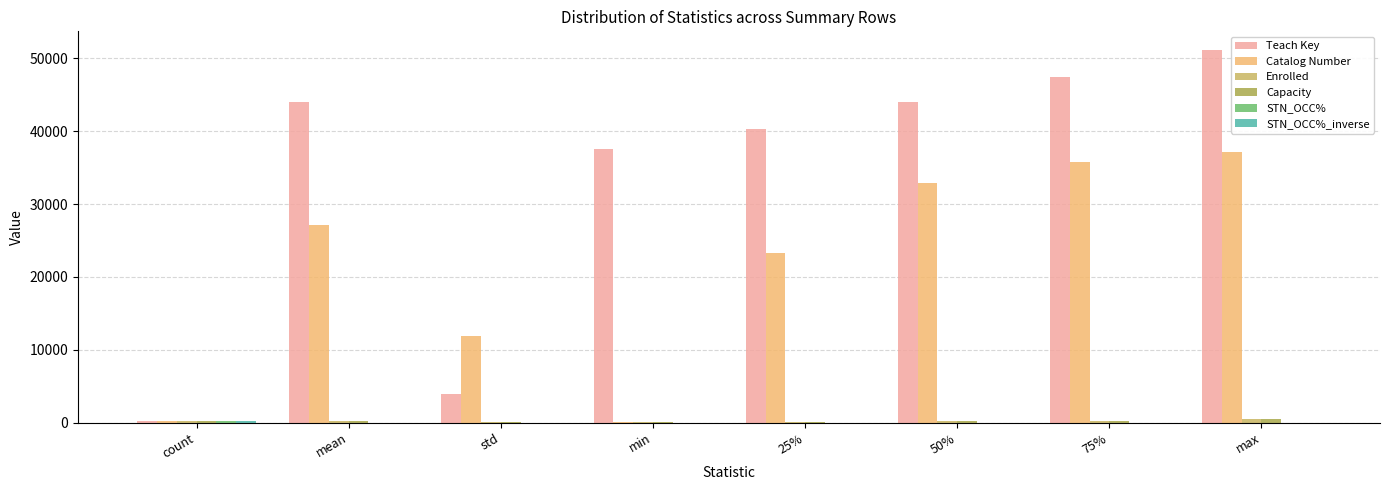

What is the total value across all series at mean?

71495.2